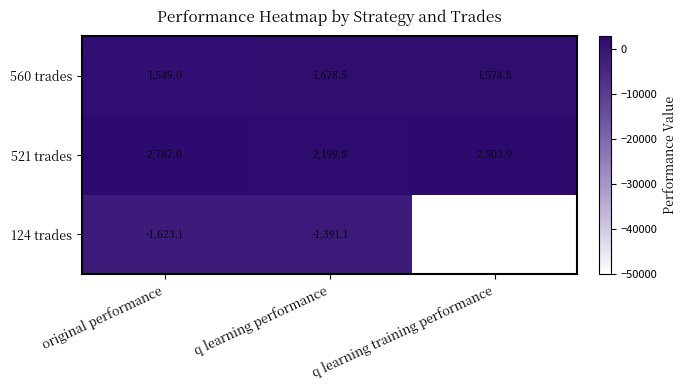

What is the spread (max minus min) of values at q learning training performance?

52503.9